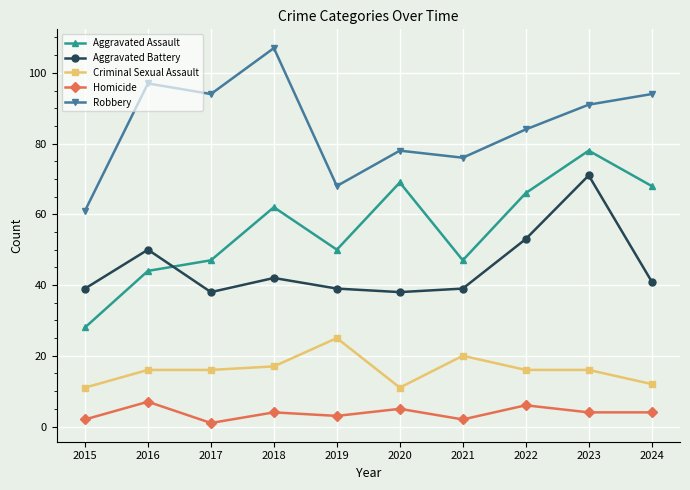

What is the difference between the maximum and minimum values in the Criminal Sexual Assault series?

14